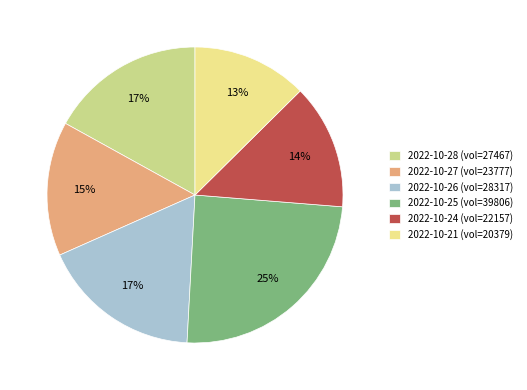

Do 2022-10-27 (vol=23777) and 2022-10-24 (vol=22157) together represent more than half of the pie?

No